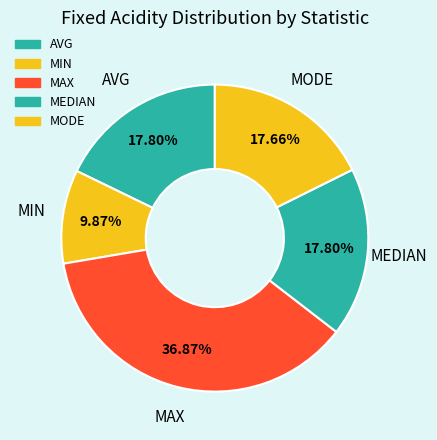

Count the number of slices in the pie.

5